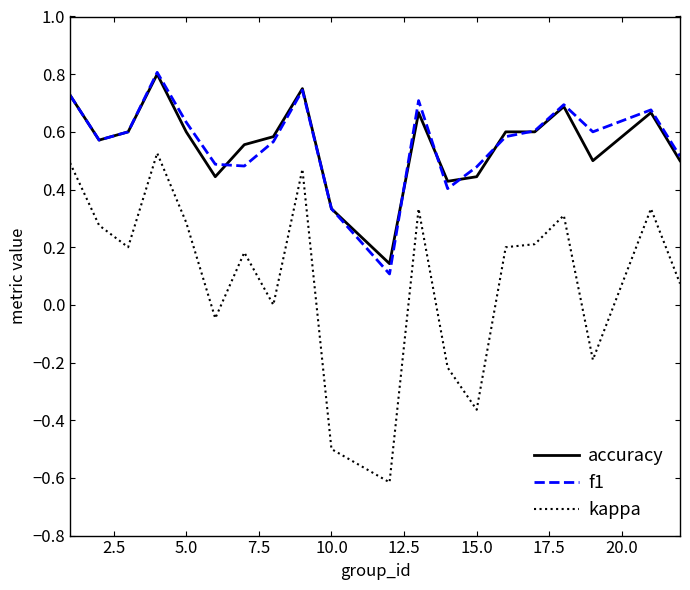

What is the minimum value shown in the chart?

-0.6